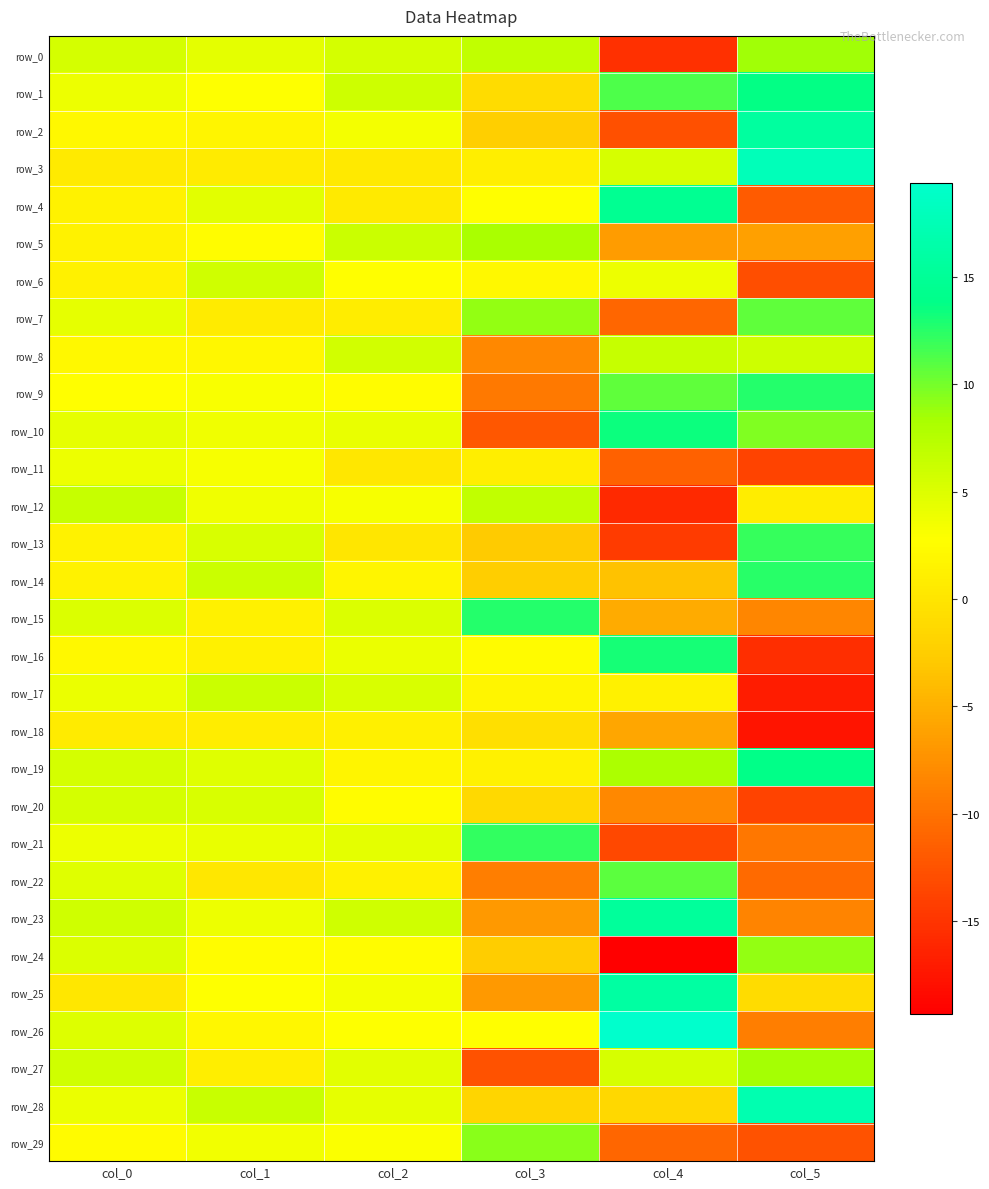

What is the difference between the maximum and minimum values in the row_29 series?

21.9